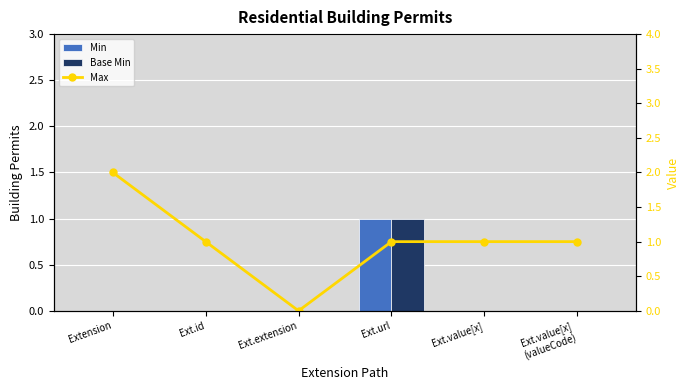

Reading right to left, transcribe all the data shown in this chart.

Min: Ext.value[x]
(valueCode)=0	Ext.value[x]=0	Ext.url=1	Ext.extension=0	Ext.id=0	Extension=0
Base Min: Ext.value[x]
(valueCode)=0	Ext.value[x]=0	Ext.url=1	Ext.extension=0	Ext.id=0	Extension=0
Max: Ext.value[x]
(valueCode)=1	Ext.value[x]=1	Ext.url=1	Ext.extension=0	Ext.id=1	Extension=2